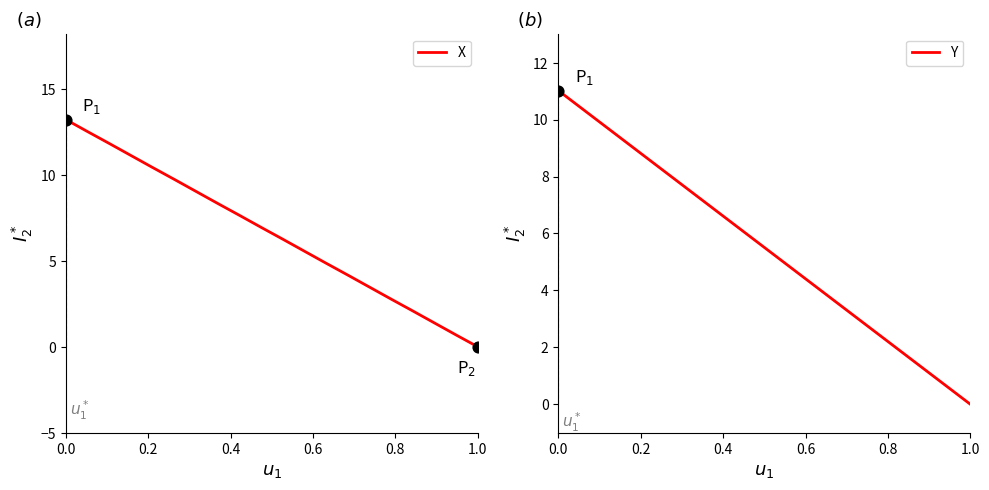

What are all the series names shown in the legend?

X, Y